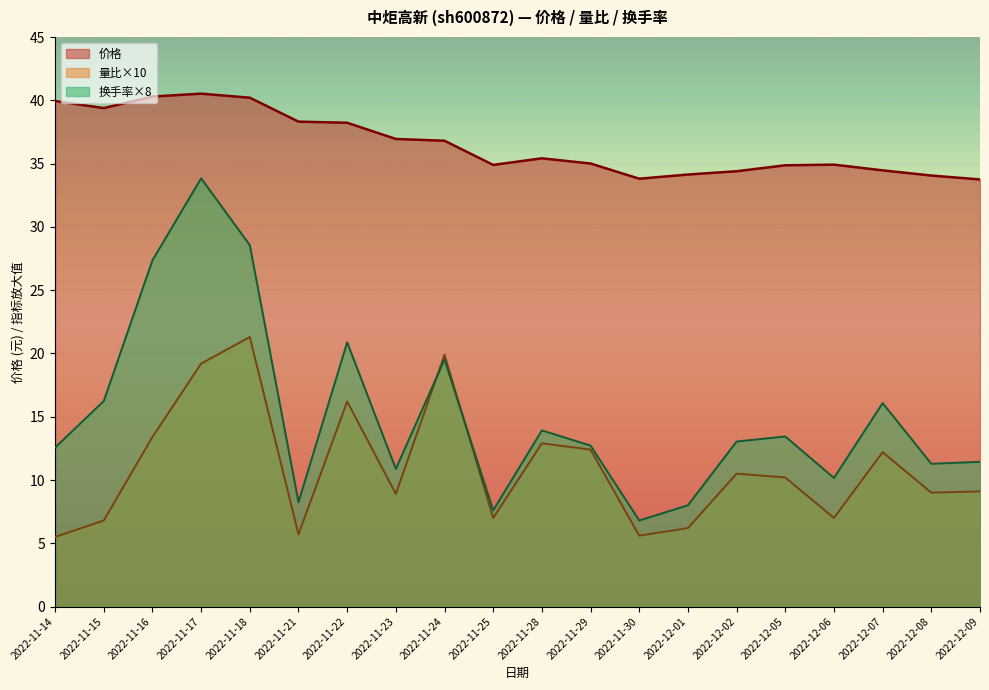

At which category is the sum across all series the highest?

2022-11-17